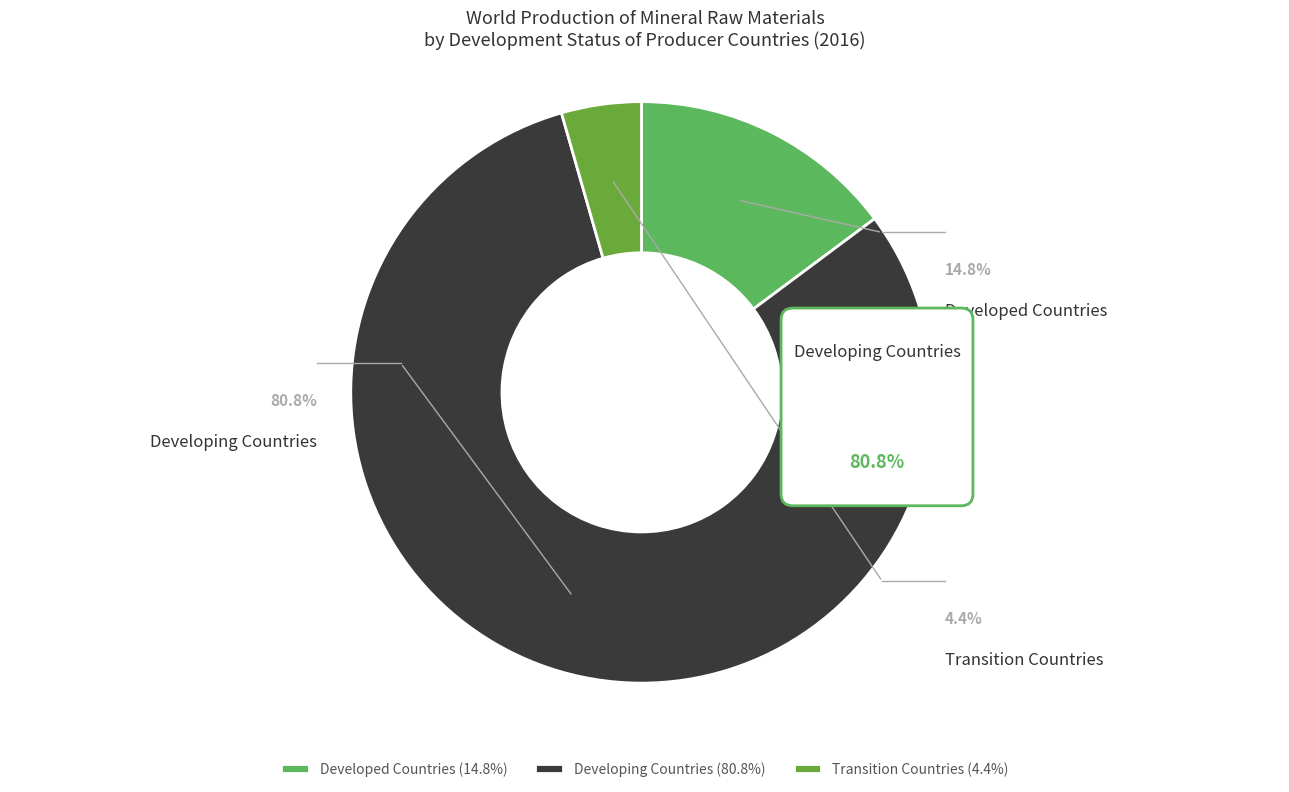

Rank the categories by value from highest to lowest.

Developing Countries, Developed Countries, Transition Countries